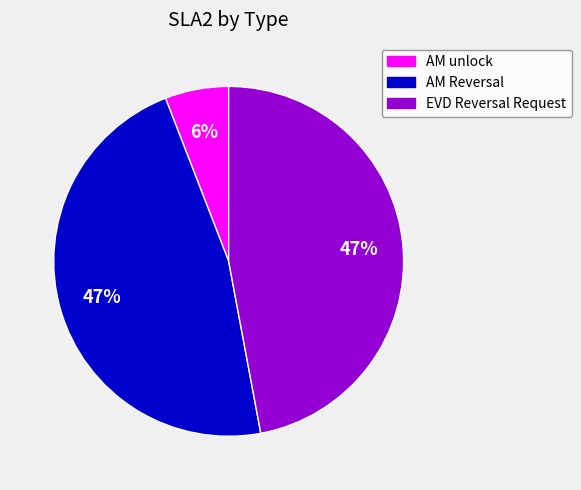

How many segments does this pie chart have?

3